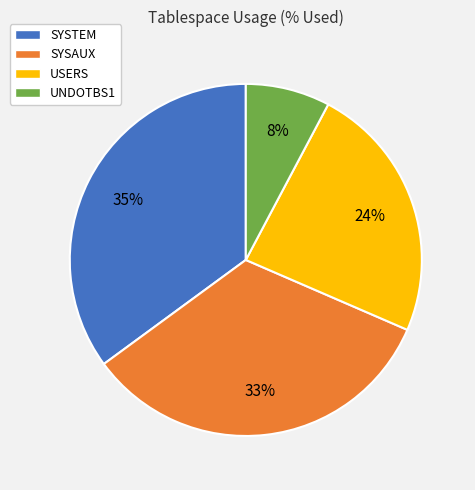

Does USERS represent more than half of the total?

No